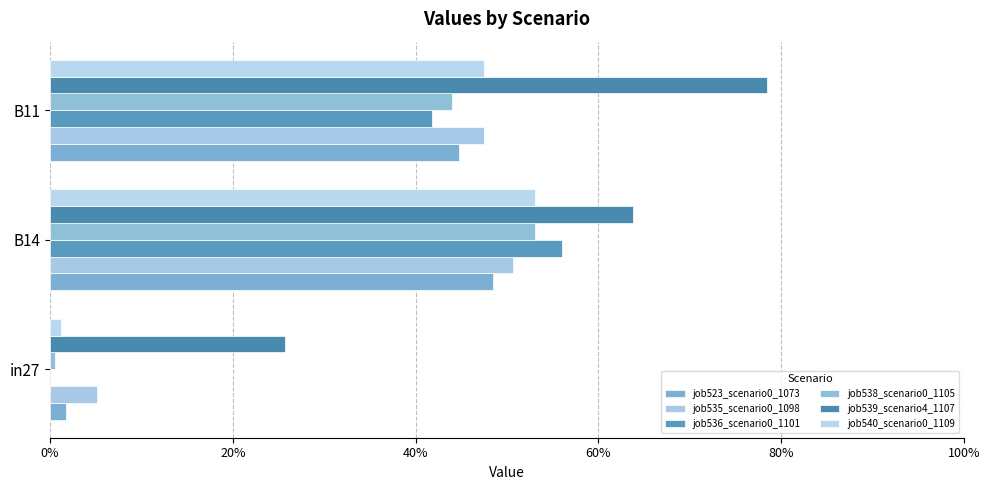

Which series has the largest range (max minus min)?

job536_scenario0_1101